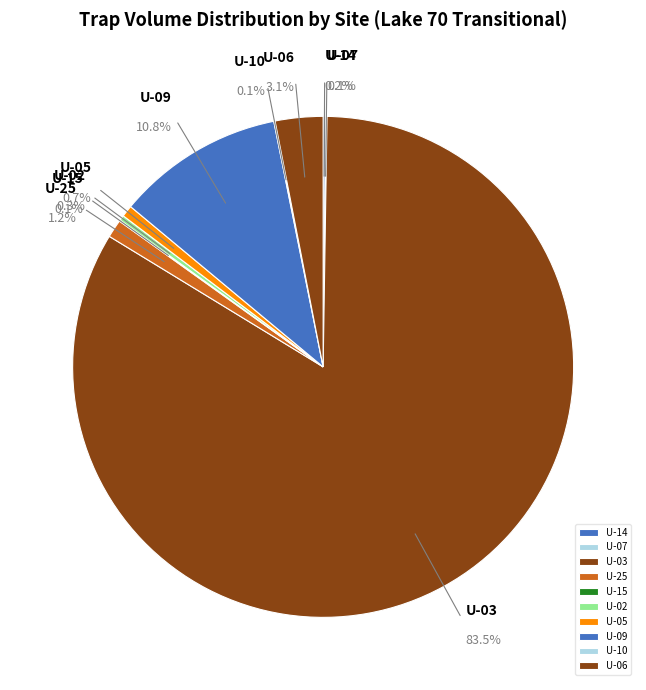

Is it true that U-04 is 0% of the pie?

True